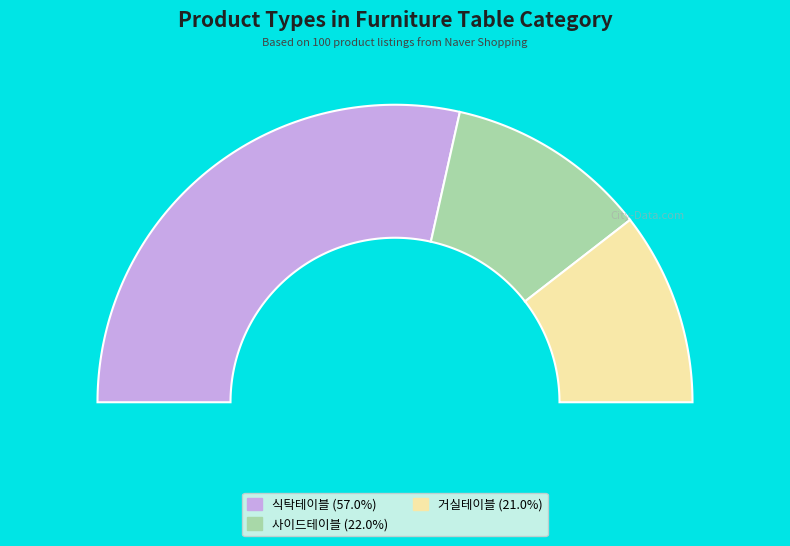

To the nearest percent, what is the combined percentage of 사이드테이블 and 식탁테이블?

79%